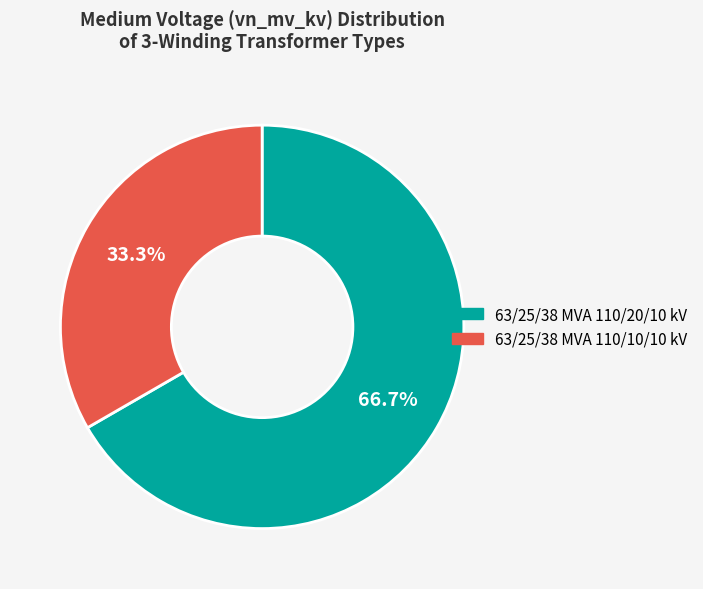

Is 63/25/38 MVA 110/10/10 kV the majority of the pie?

No